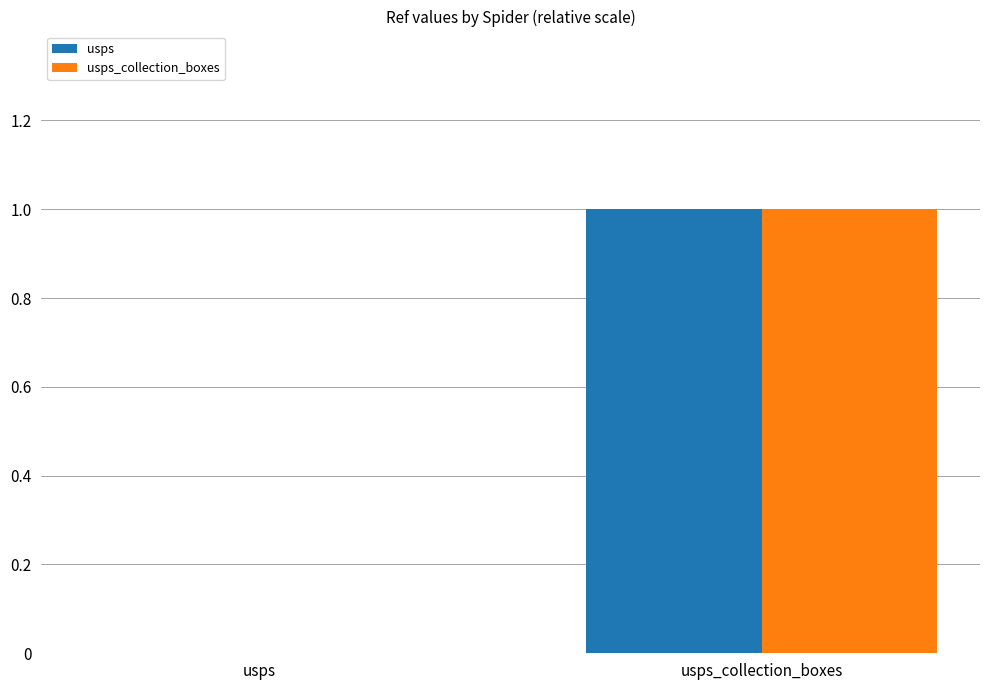

Which series changed the most between usps and usps_collection_boxes?

usps_collection_boxes